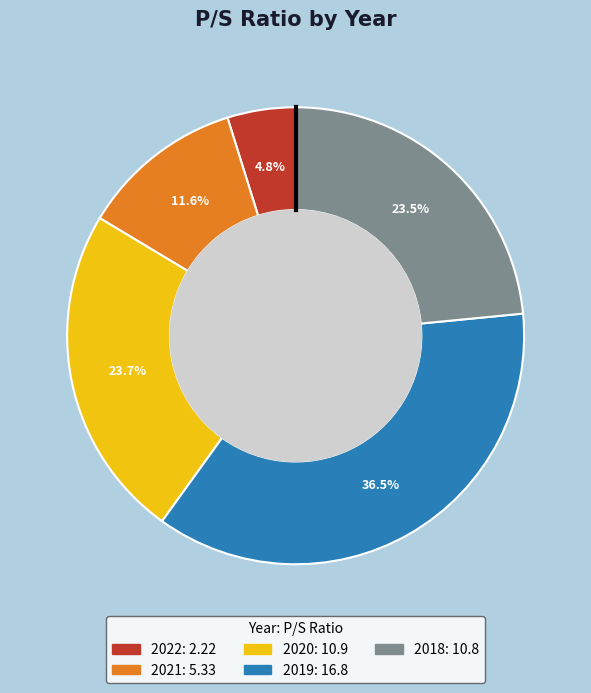

Is there a majority slice in this chart?

No